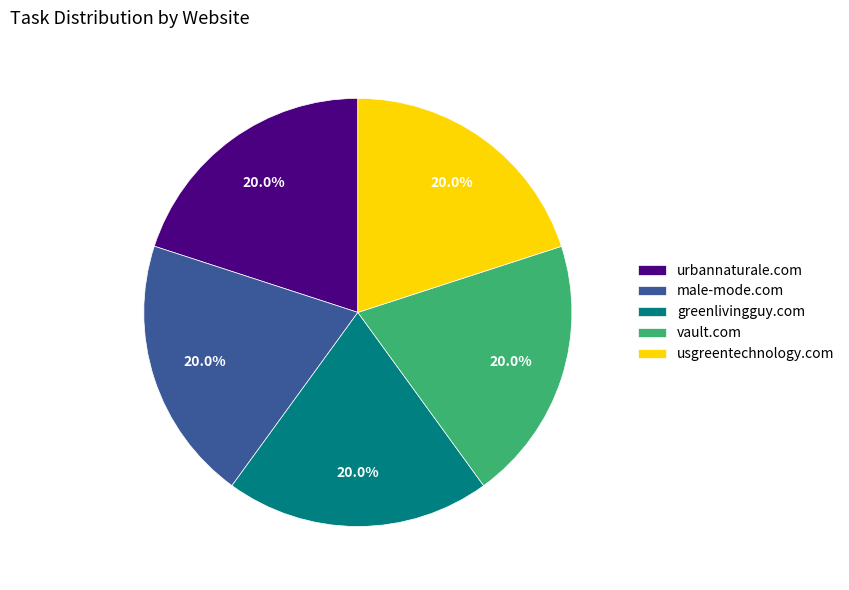

Combined, what portion of the pie is urbannaturale.com and greenlivingguy.com?

40.0%